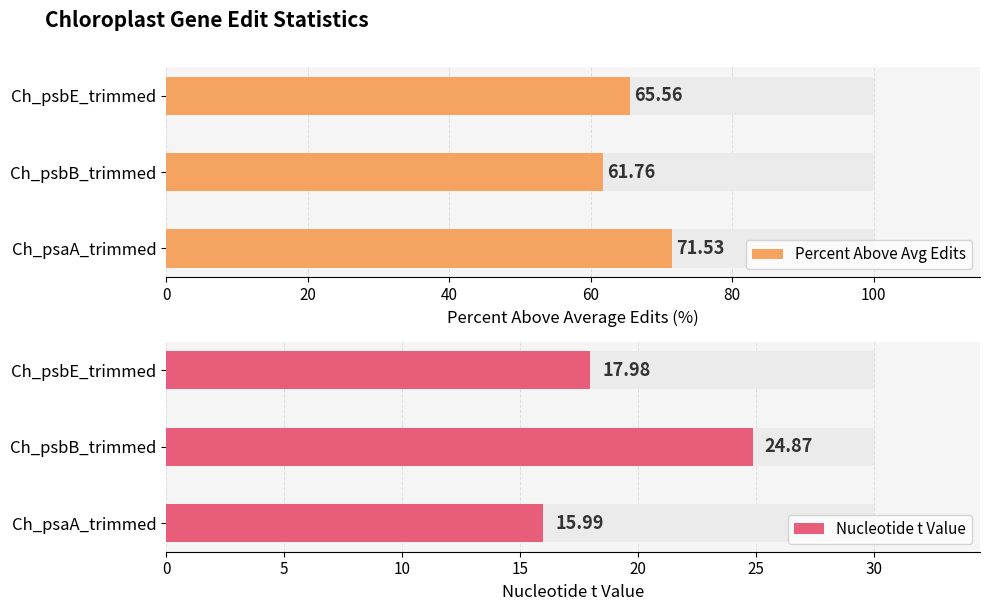

The Percent Above Avg Edits series shows 71.5 at Ch_psaA_trimmed. True or false?

True